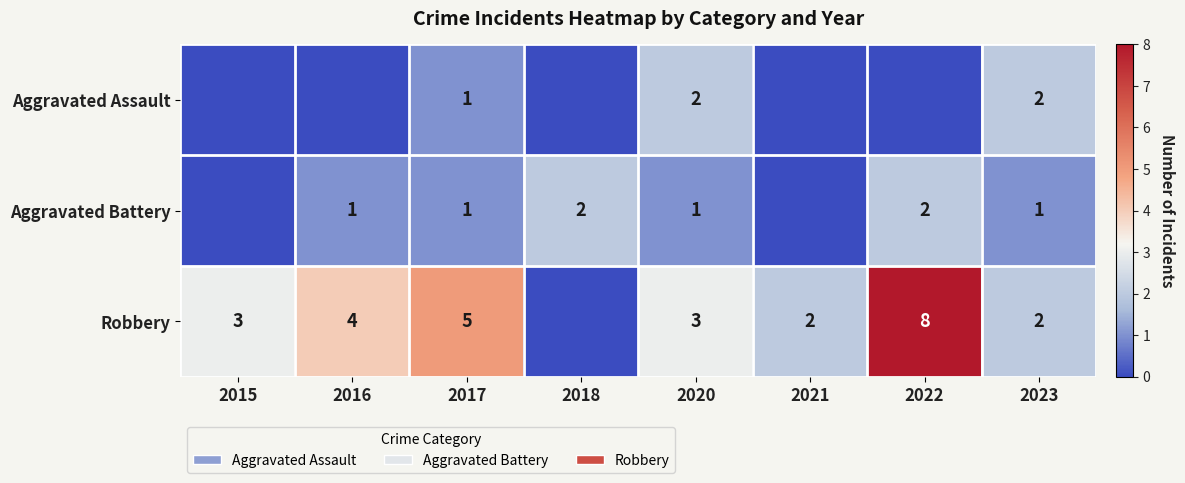

Count the number of categories in the chart.

8